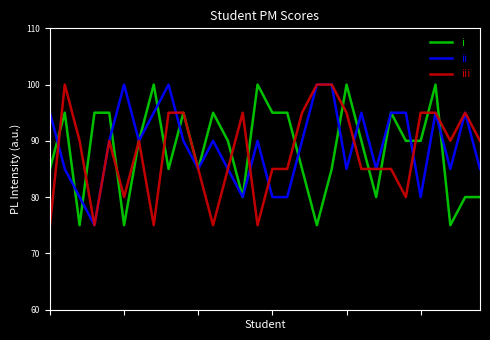

Reading right to left, extract all data points from this chart.

i: 80	80	75	100	90	90	95	80	90	100	85	75	85	95	95	100	80	90	95	85	95	85	100	90	75	95	95	75	95	85
ii: 85	95	85	95	80	95	95	85	95	85	100	100	90	80	80	90	80	85	90	85	90	100	95	90	100	90	75	80	85	95
iii: 90	95	90	95	95	80	85	85	85	95	100	100	95	85	85	75	95	85	75	85	95	95	75	90	80	90	75	90	100	75